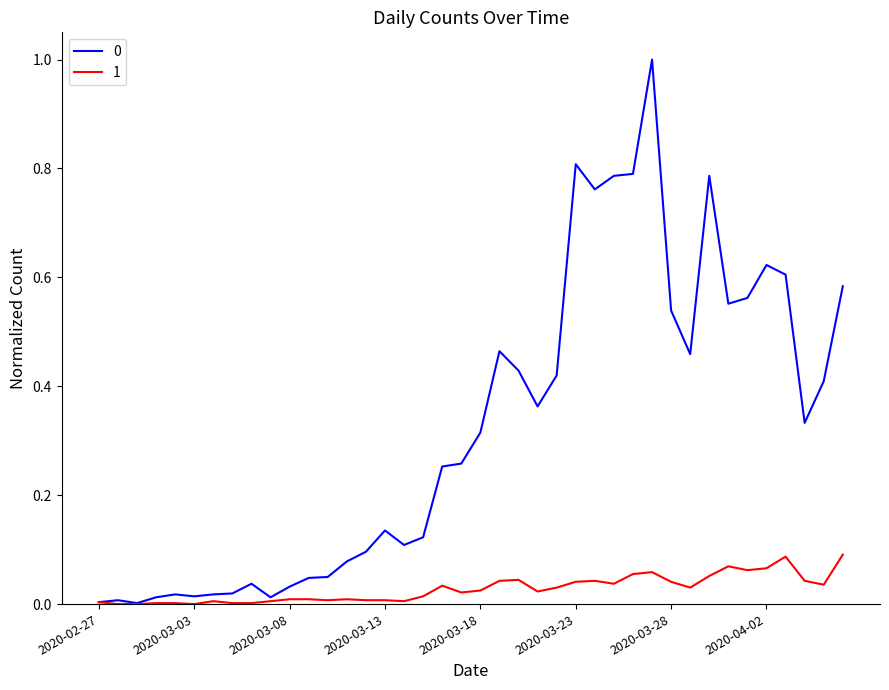

What is the maximum value for 0?

1.0